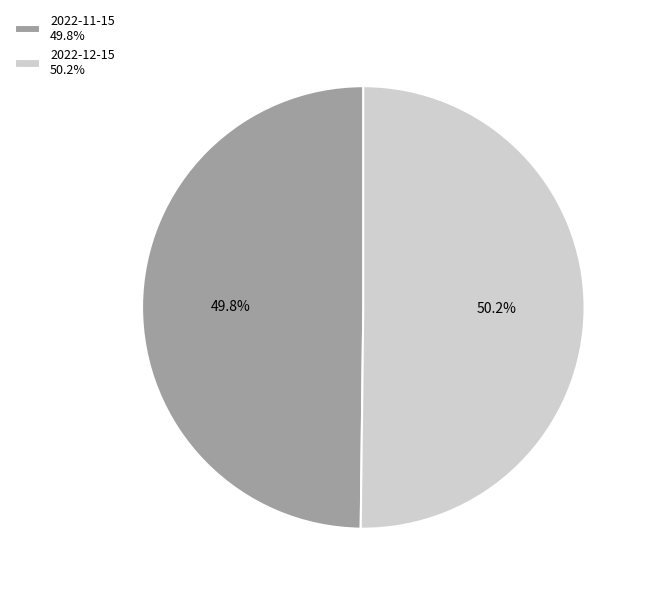

What is the ratio of the value at 2022-11-15 49.8% to the value at 2022-12-15 50.2%?

1.0